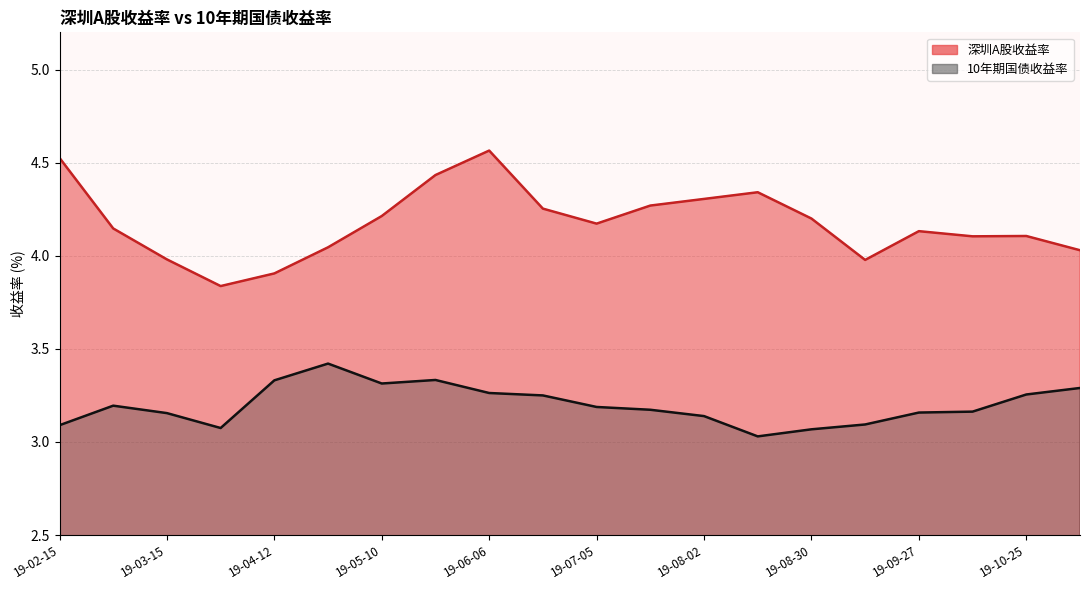

True or false: 10年期国债收益率 and 深圳A股收益率 cross at least once.

False